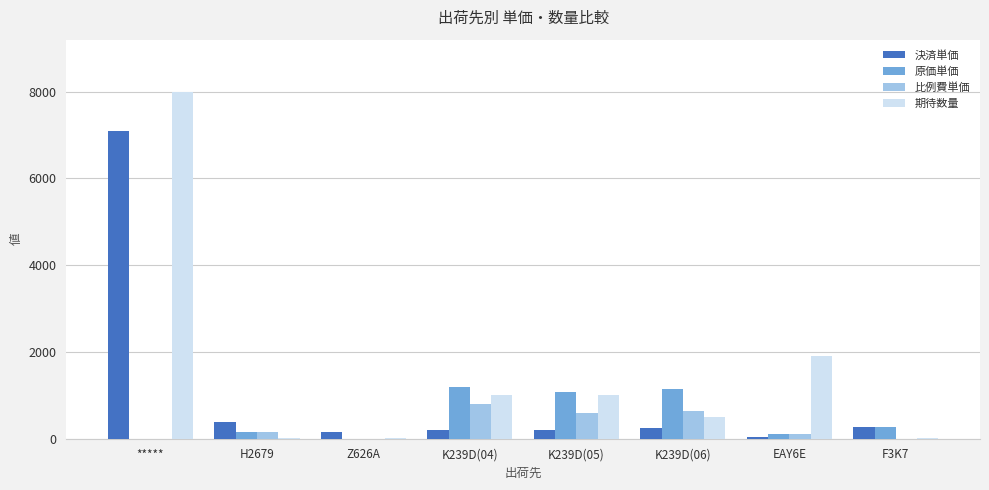

True or false: 比例費単価 has a value of -317.9 at Z626A.

False